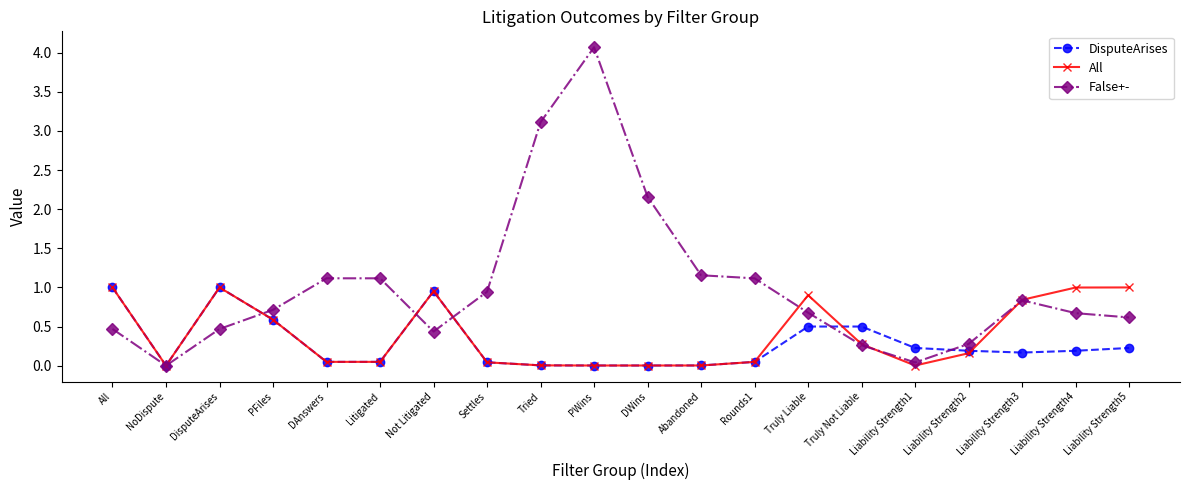

Is it true that DisputeArises equals 0.0 at Abandoned?

True